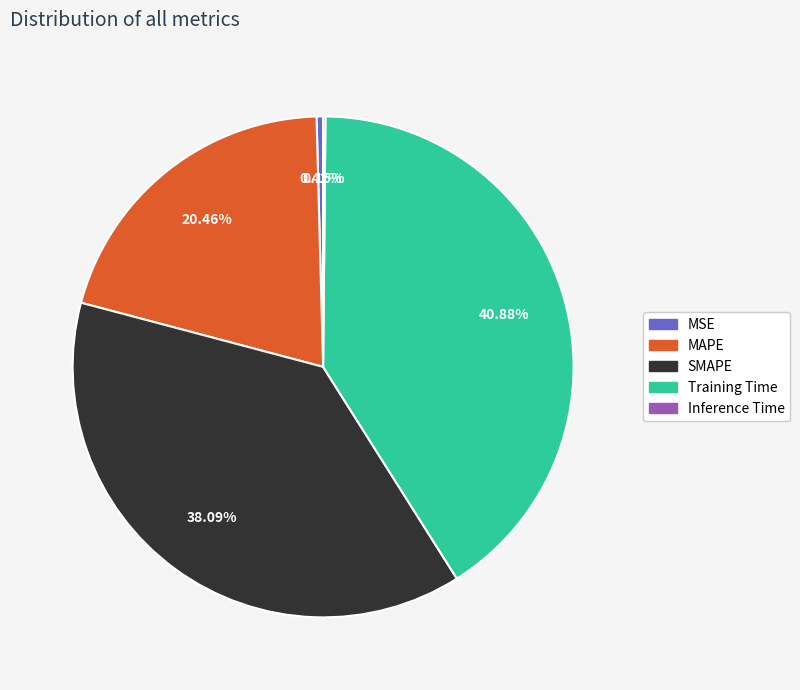

Which has a higher value, Training Time or MAPE?

Training Time